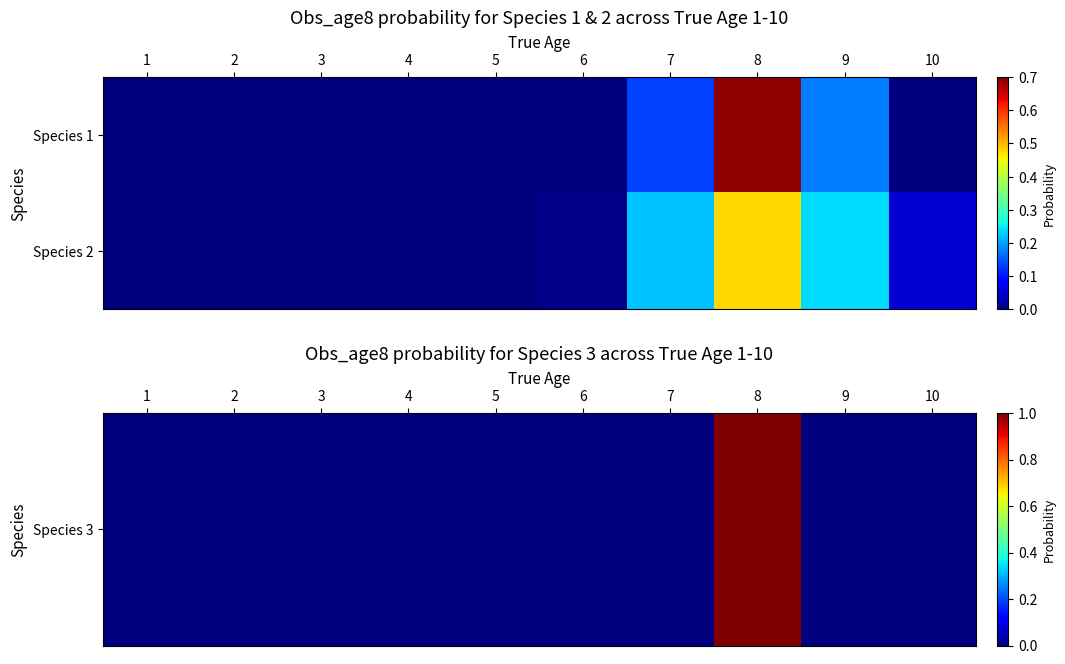

How many data points does each series have?

10